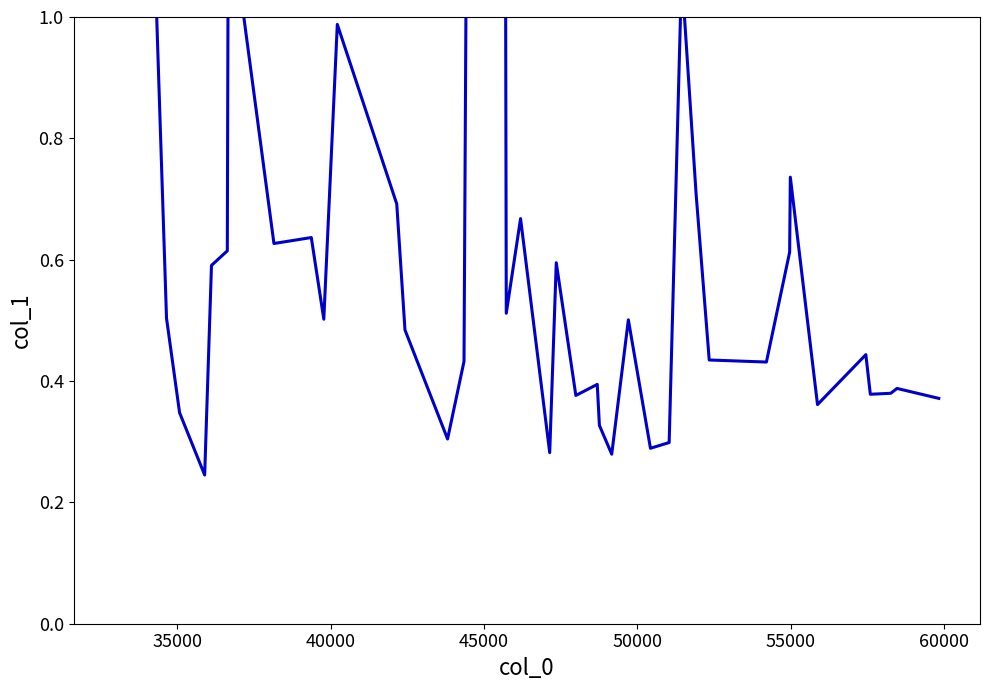

How many interior local peaks (higher than both neighbors) does the data have?

12